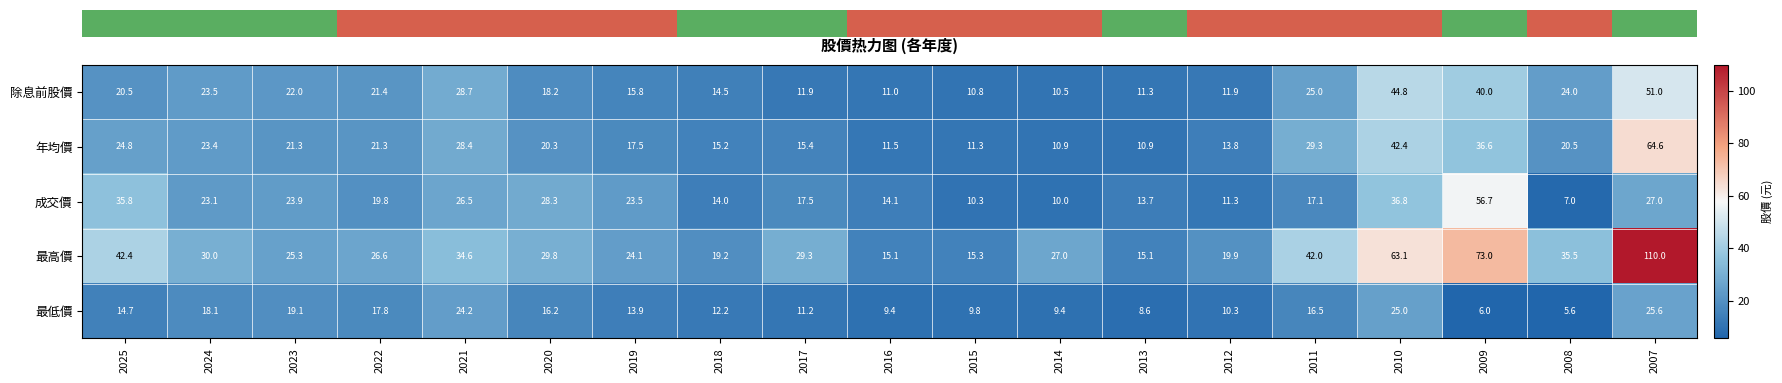

What is the smallest value displayed?

5.6